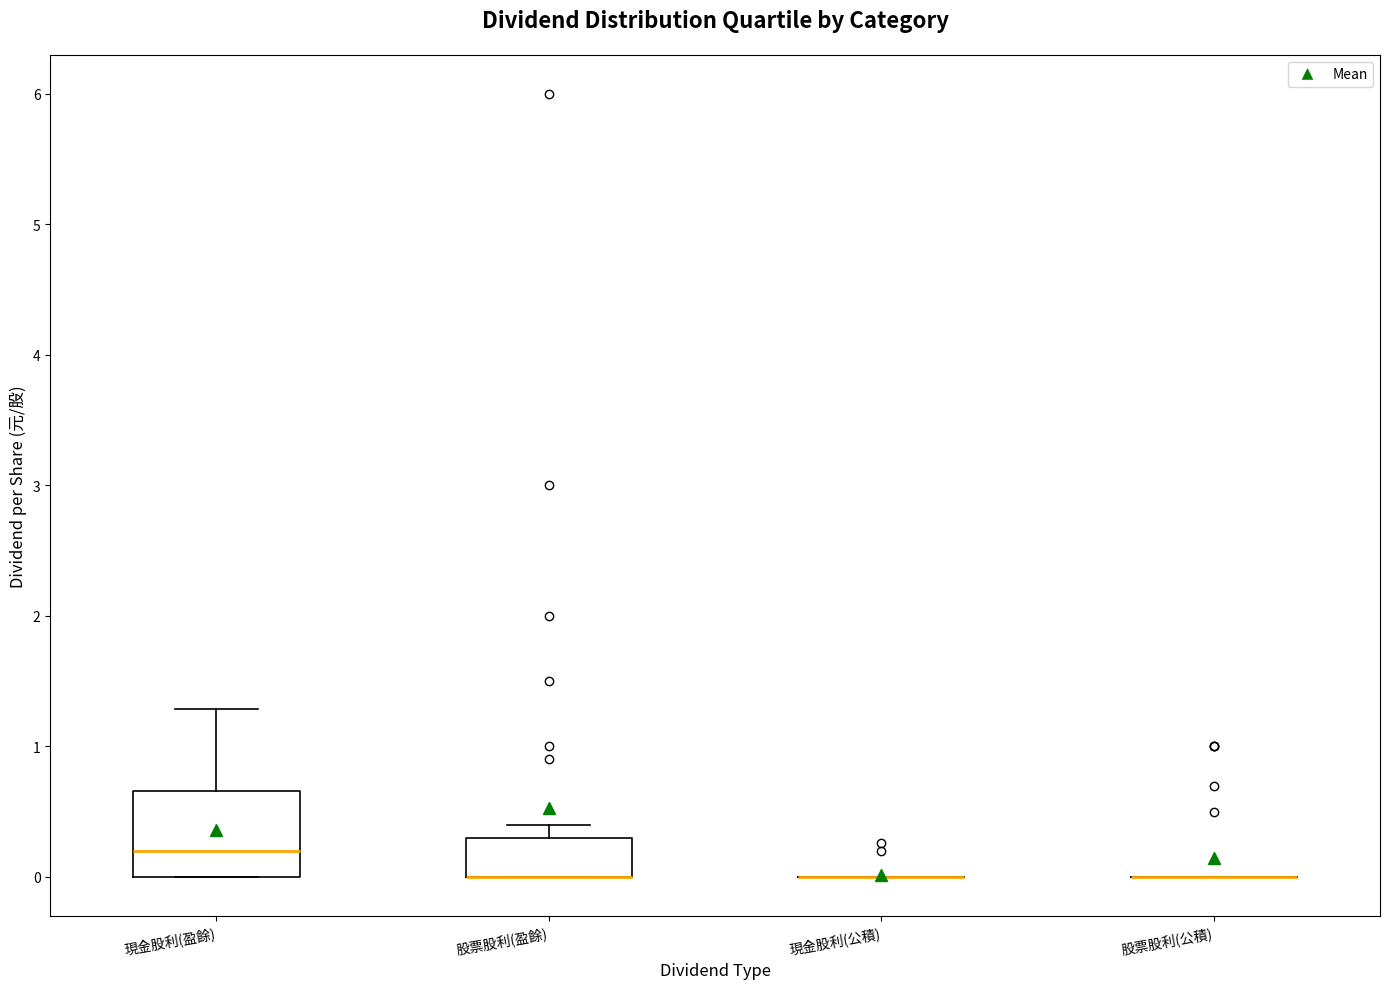

Reading left to right, read every box against the y-axis: the position of its median line, the range the box covers, and the ends of its whiskers. The values are not printed on the chart, so give them approximately, as read against the axis.

現金股利(盈餘): median 0.2, box 0.0 to 0.7, whiskers 0.0 to 1.3
股票股利(盈餘): median 0.0 (drawn on the box's lower edge), box 0.0 to 0.3, whiskers 0.0 to 0.4
現金股利(公積): box collapsed to a line at 0.0, whiskers 0.0 to 0.0
股票股利(公積): box collapsed to a line at 0.0, whiskers 0.0 to 0.0